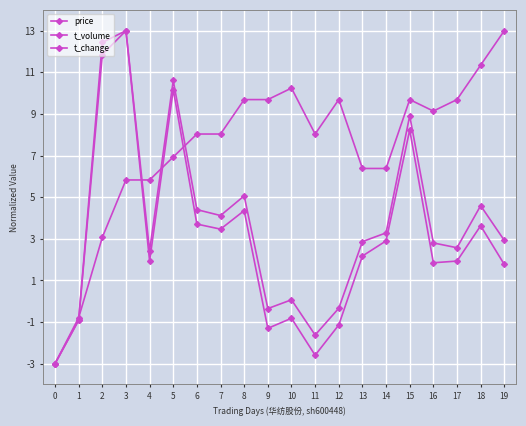

How many lines are shown in the chart?

3